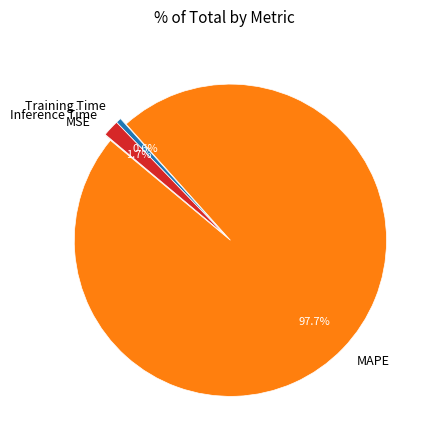

What percentage is the Inference Time slice, to the nearest percent?

2%